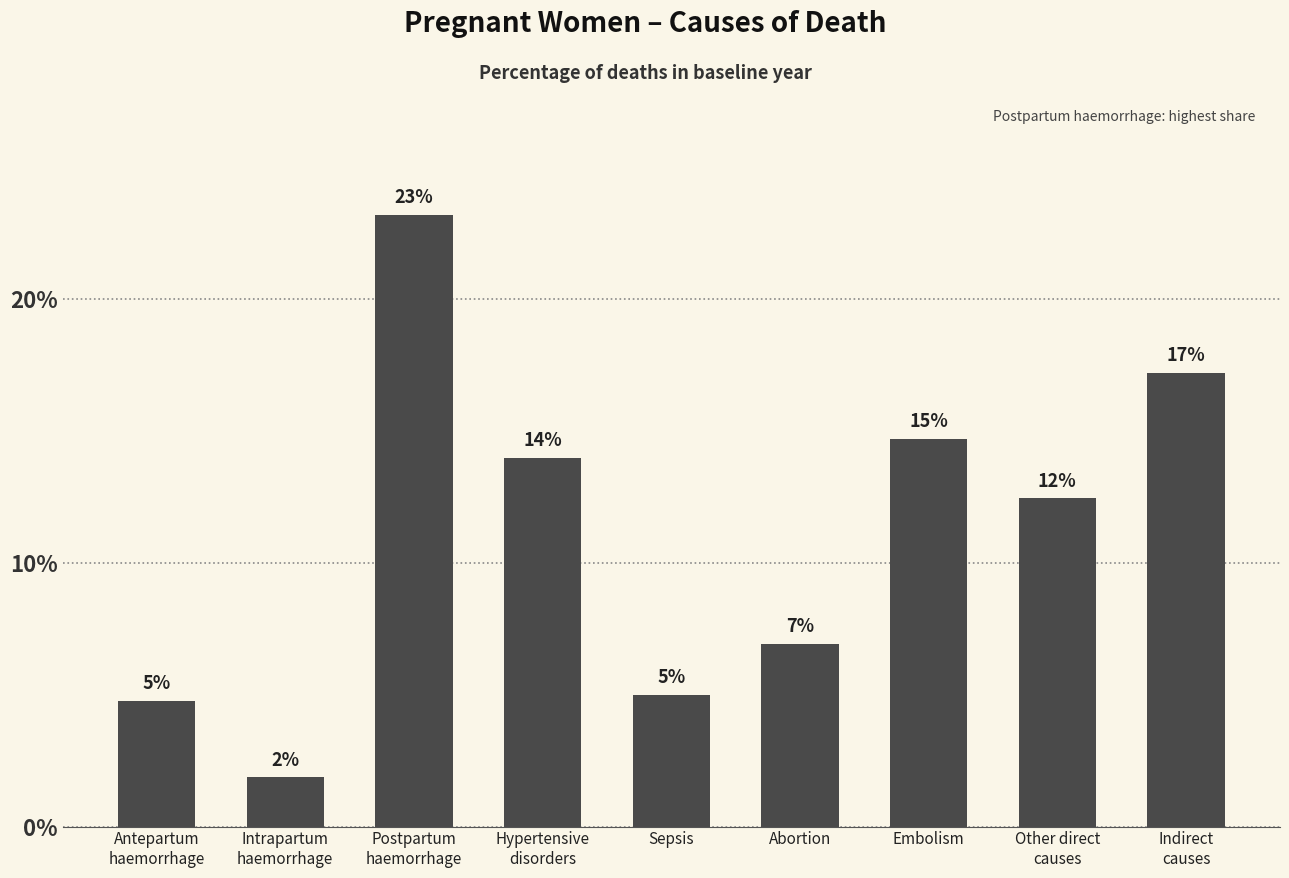

What is the value of the 8th bar from the left?

0.1